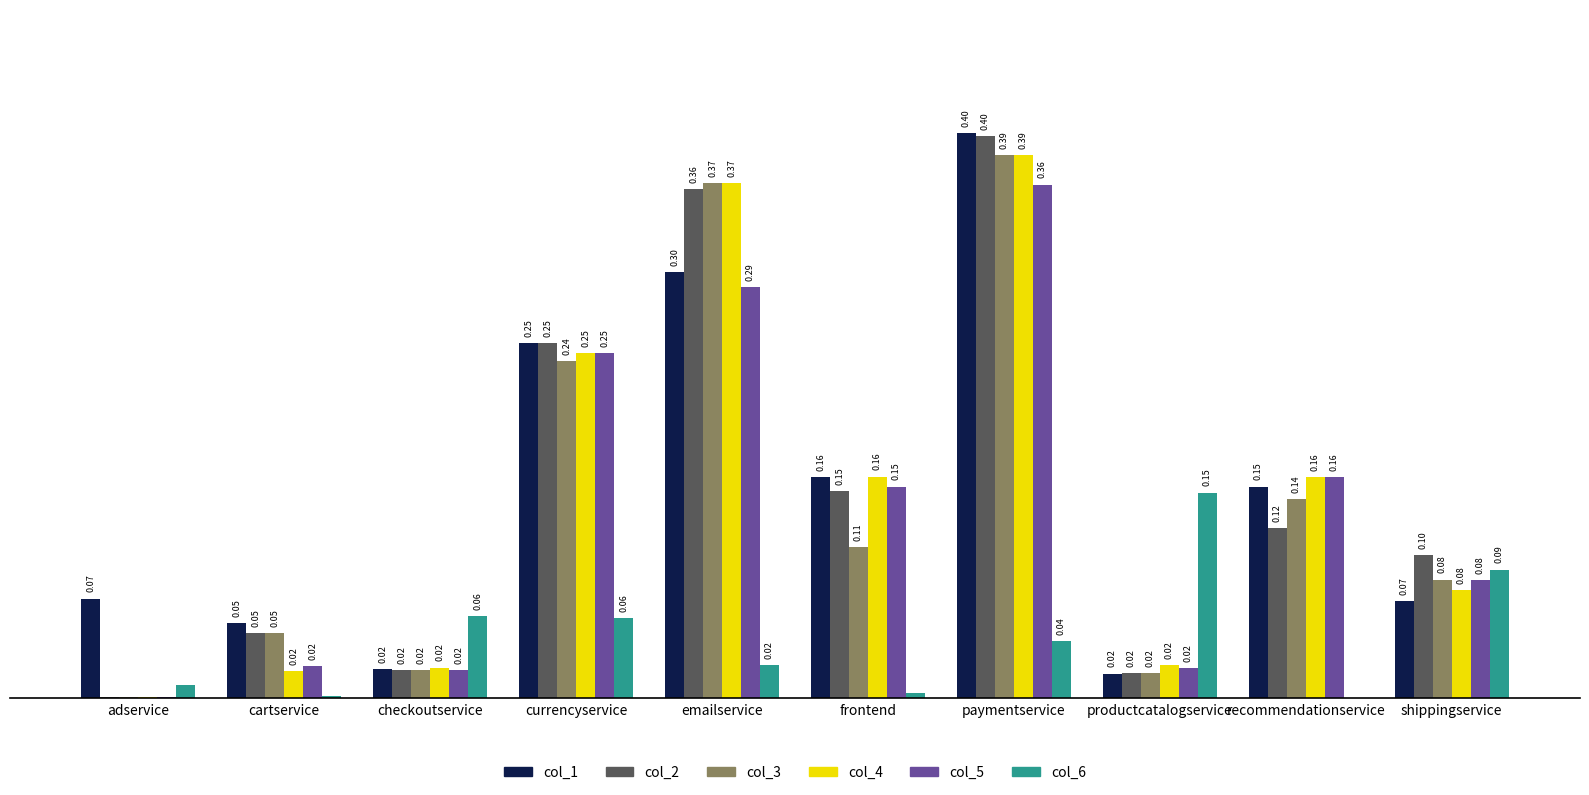

Which series has the largest total across all categories?

col_1